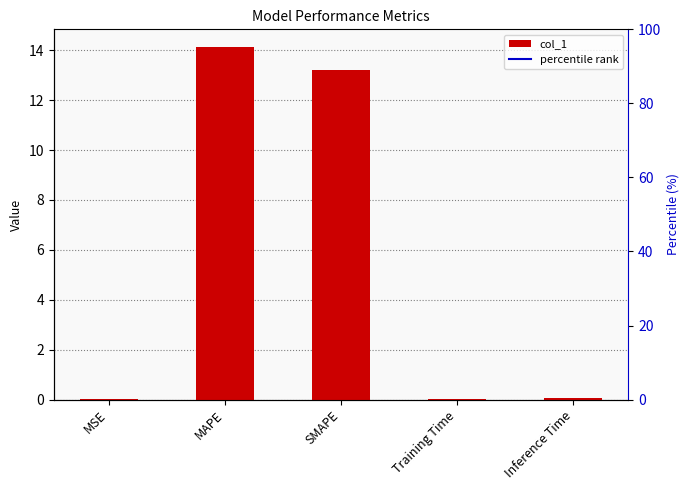

What is the difference between the maximum and minimum values?

14.1